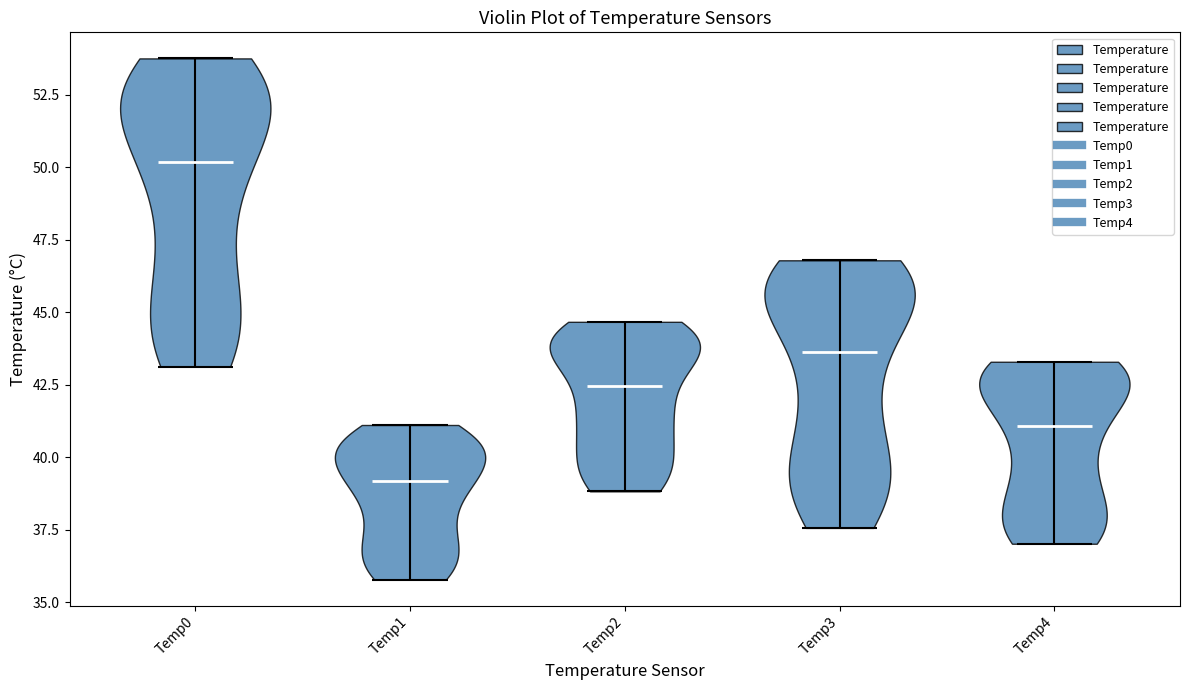

Reading left to right, read every violin against the y-axis: where its median line is, and the lowest and highest points it reaches. The values are not printed on the chart, so give them approximately, as read against the axis.

Temp0: median line 50.0, lowest point 43.0, highest point 53.5
Temp1: median line 39.0, lowest point 36.0, highest point 41.0
Temp2: median line 42.5, lowest point 39.0, highest point 44.5
Temp3: median line 43.5, lowest point 37.5, highest point 47.0
Temp4: median line 41.0, lowest point 37.0, highest point 43.5